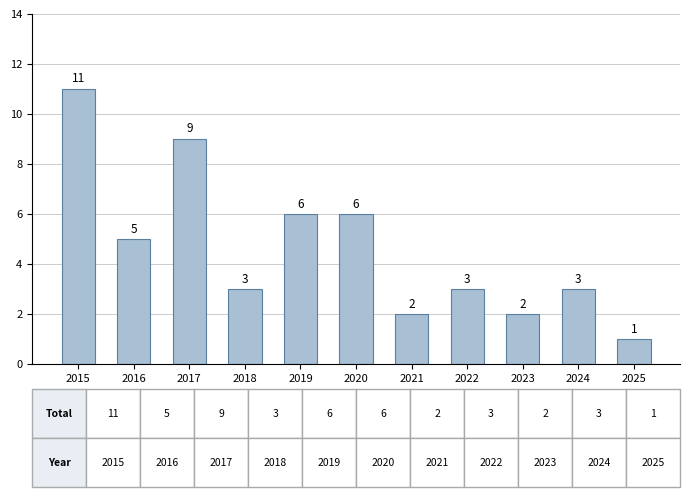

What is the approximate value at 2020?

6